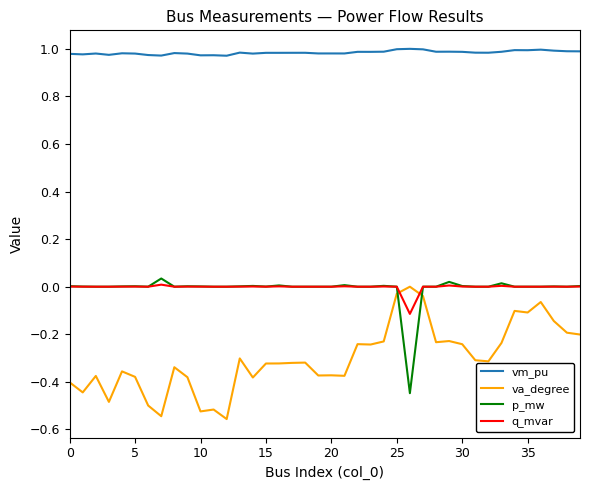

True or false: vm_pu and q_mvar intersect in this chart.

False